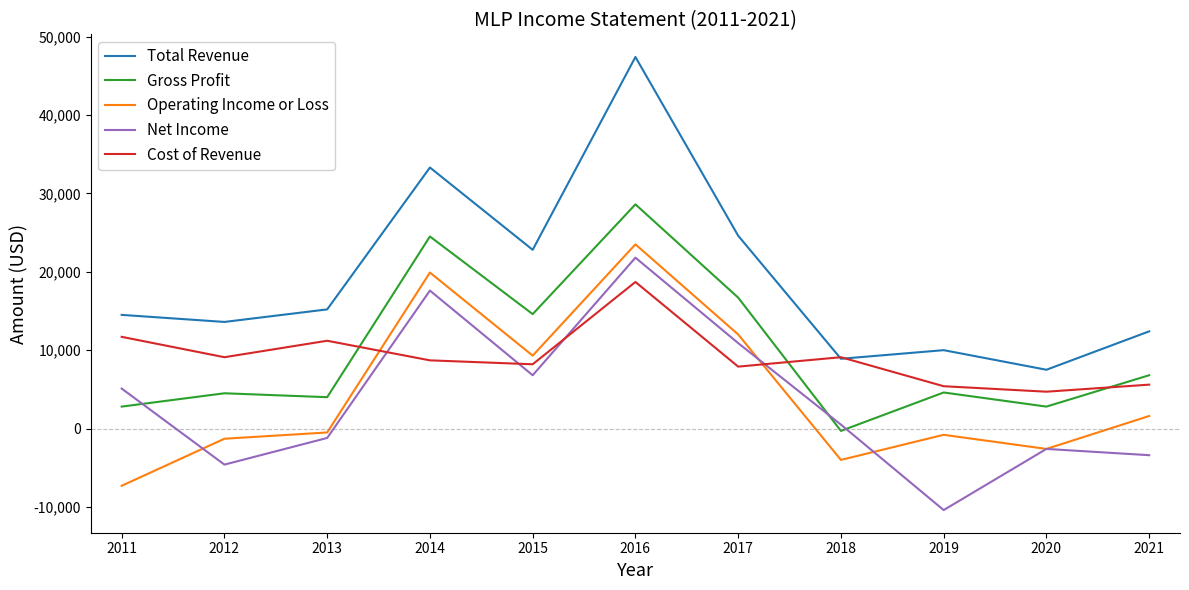

What is the minimum value shown in the chart?

-10400